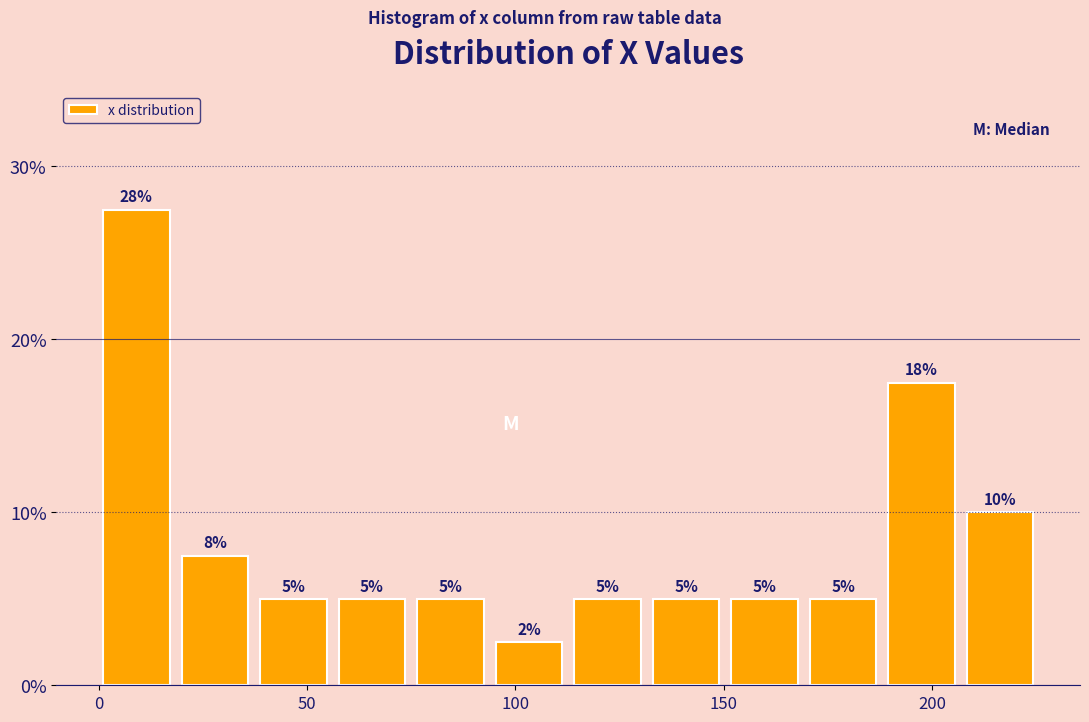

Read against the x-axis, roughly where is the centre of the tallest bar?

10